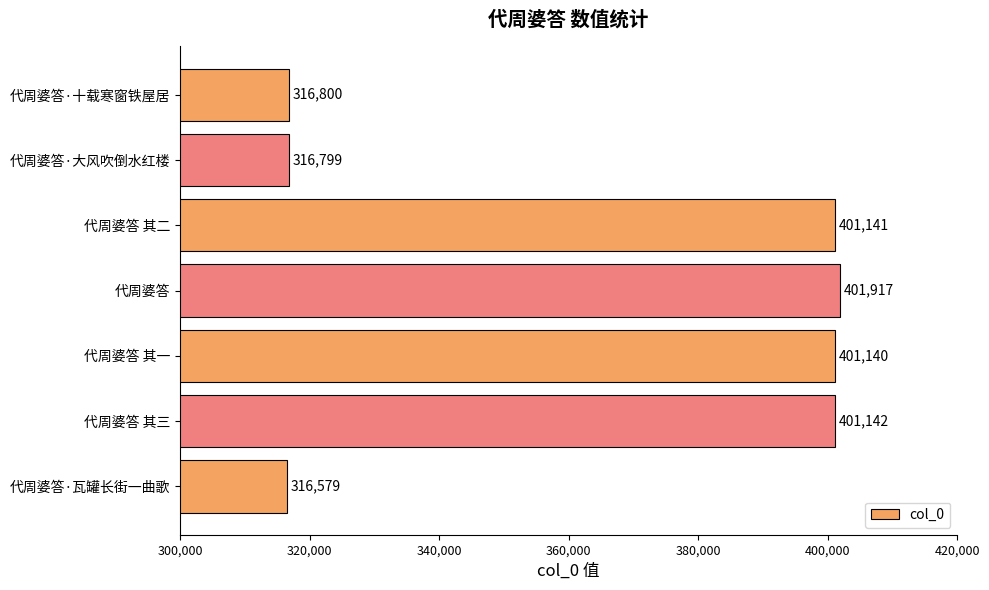

What is the maximum value shown in the chart?

401917